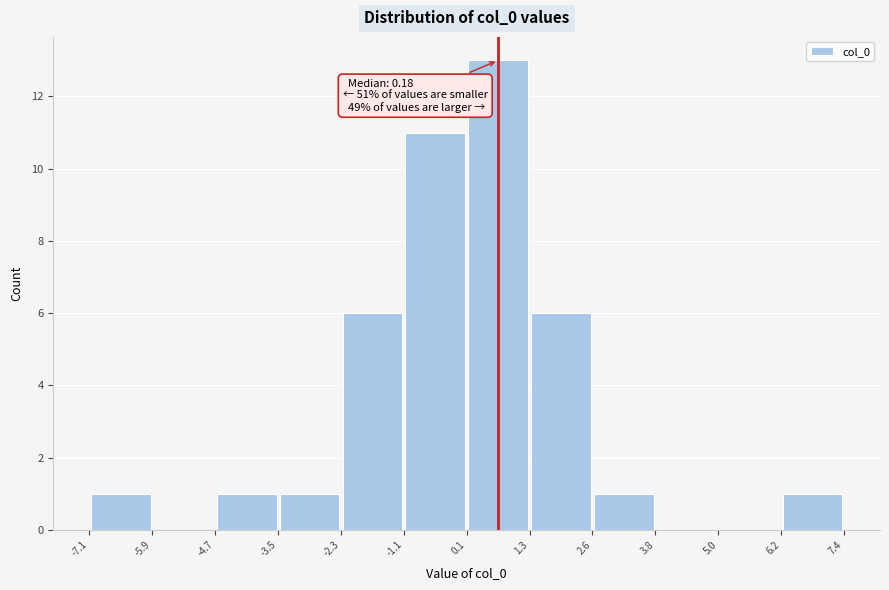

Which range on the x-axis has the tallest bar?

0.1 to 1.3